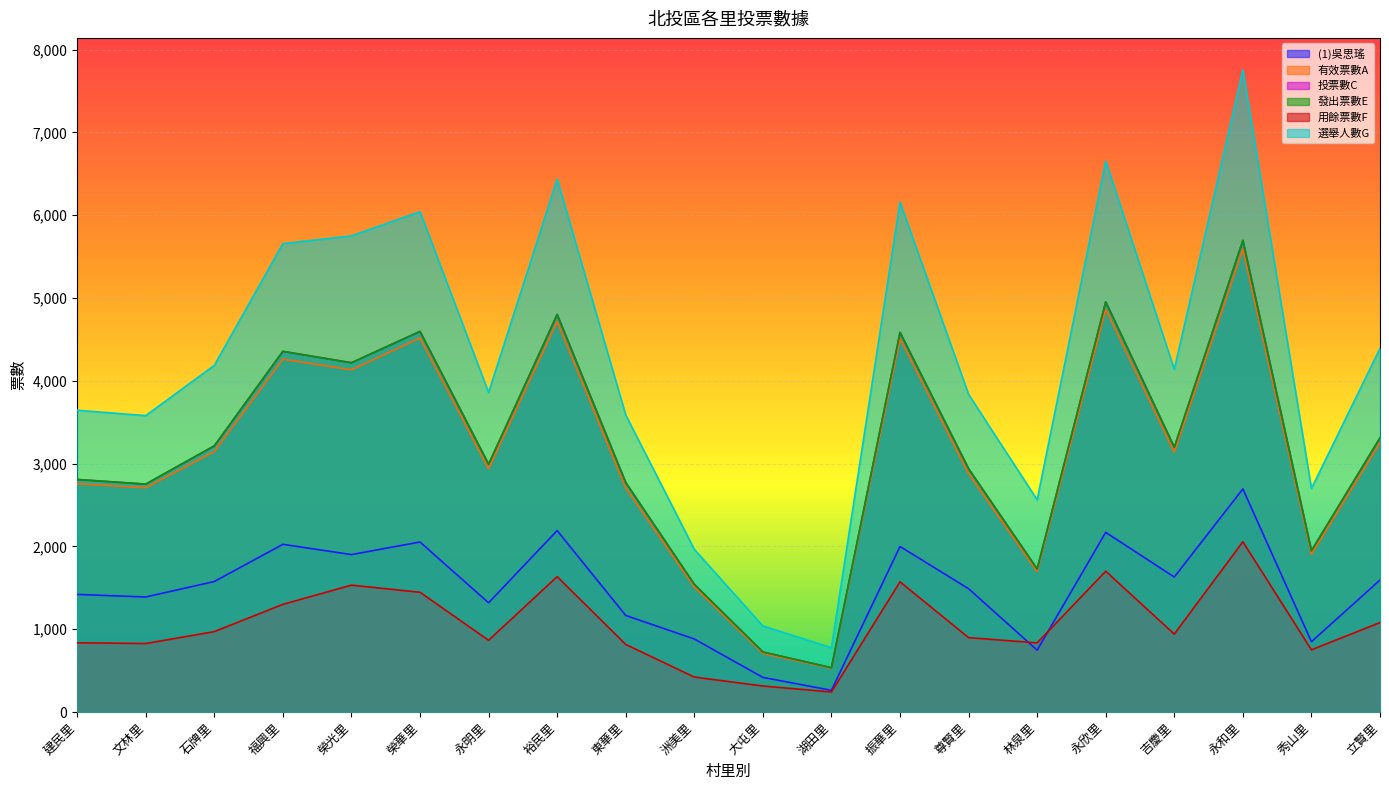

What is the label of the 3rd point from the left?

石牌里